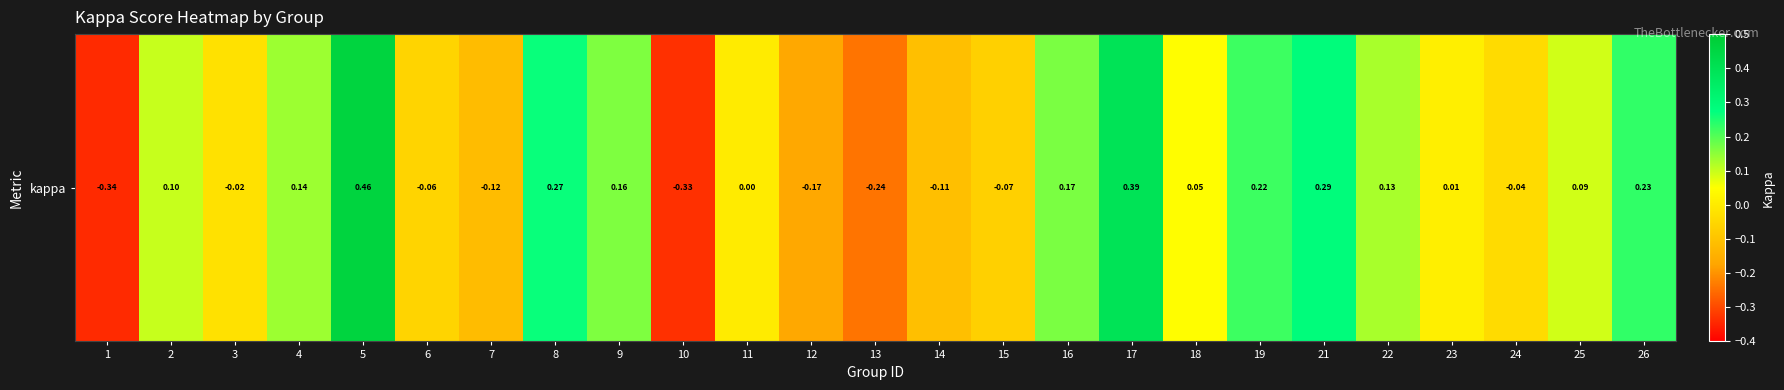

List the labels in order of value, smallest first.

1, 10, 13, 12, 7, 14, 15, 6, 24, 3, 11, 23, 18, 25, 2, 22, 4, 9, 16, 19, 26, 8, 21, 17, 5